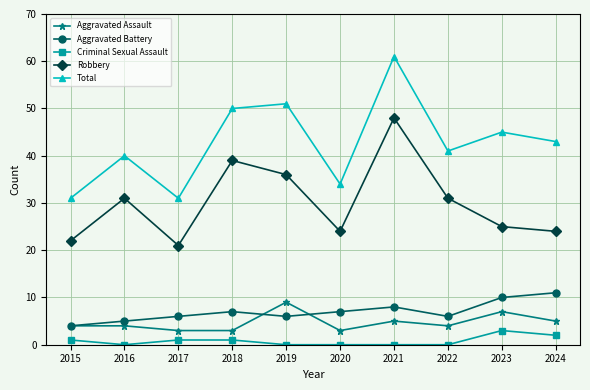

True or false: Robbery has more than 0 interior local peaks.

True